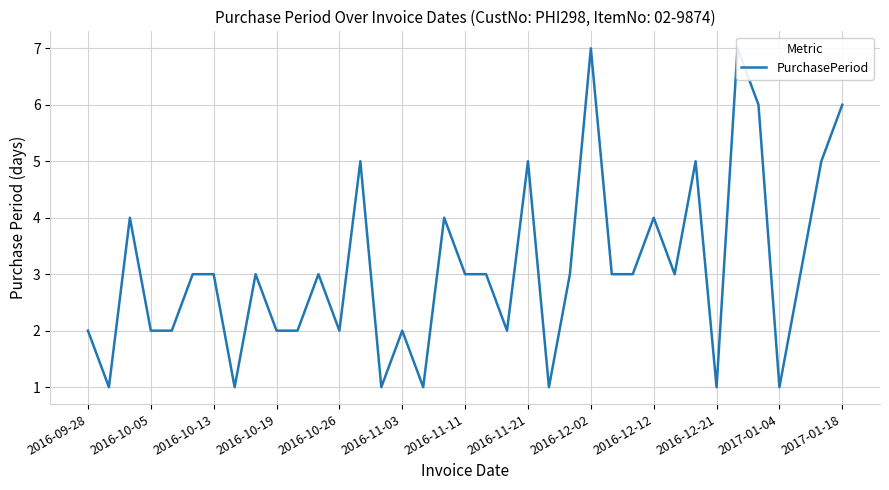

What is the smallest value displayed?

1